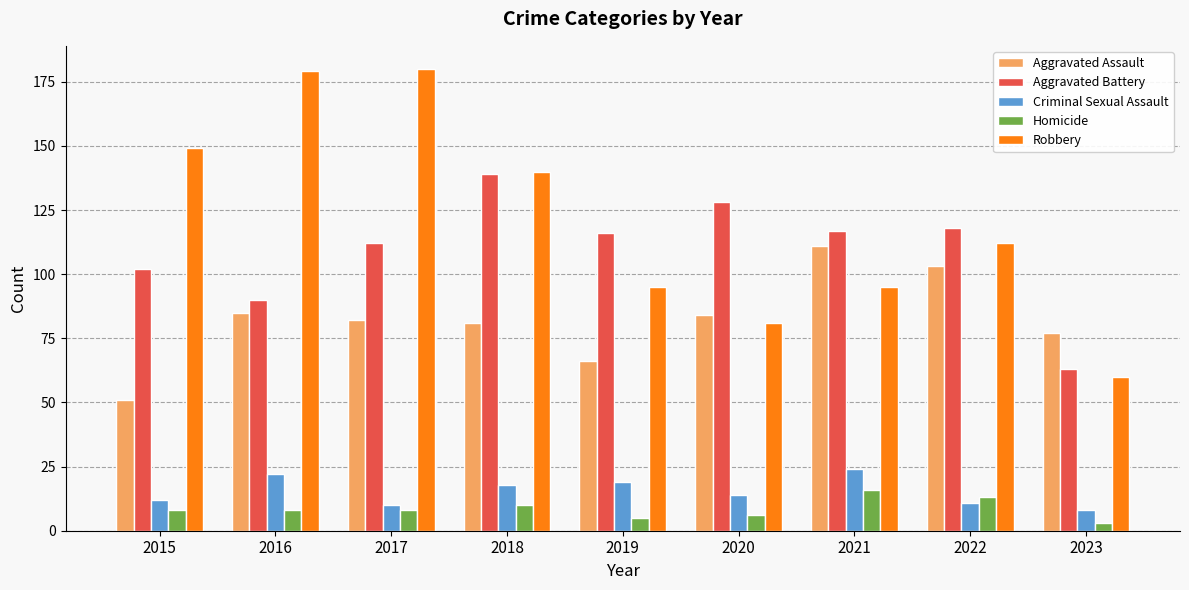

List the series in order of their peak value, lowest first.

Homicide, Criminal Sexual Assault, Aggravated Assault, Aggravated Battery, Robbery